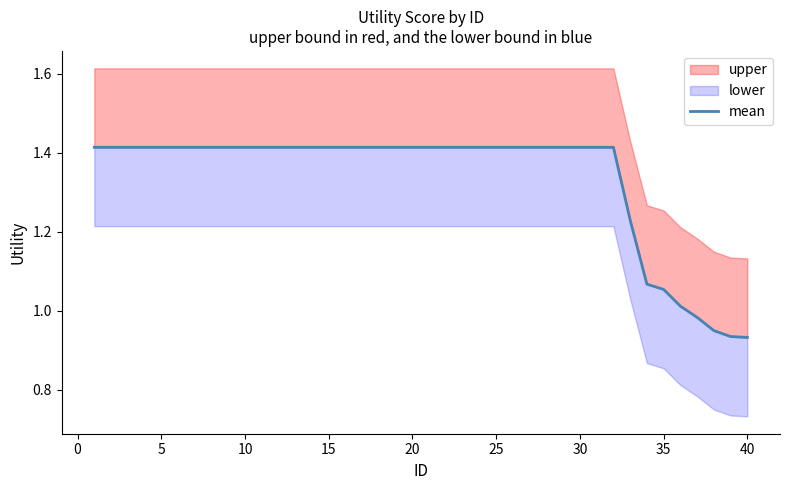

The chart shows a value of 1.4 at 15. True or false?

True